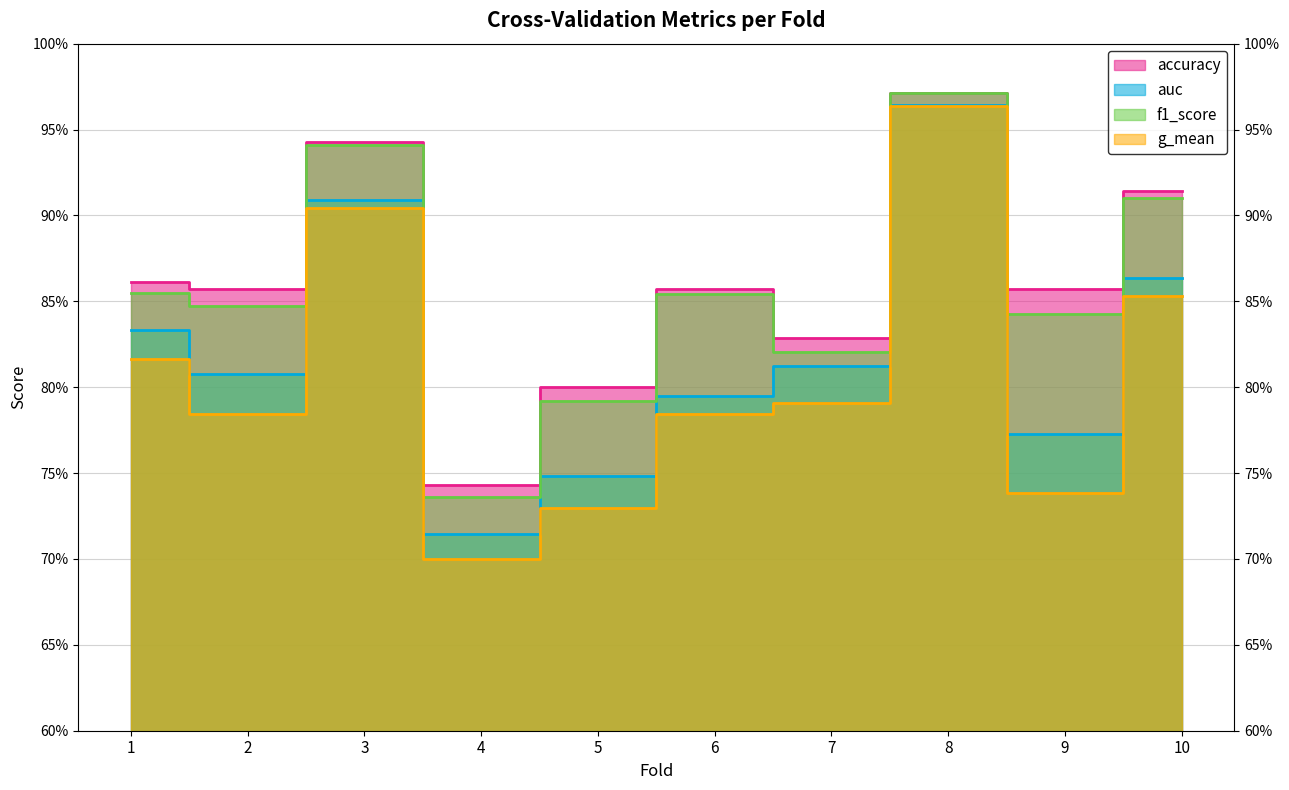

What is the average value of the f1_score series?

0.9